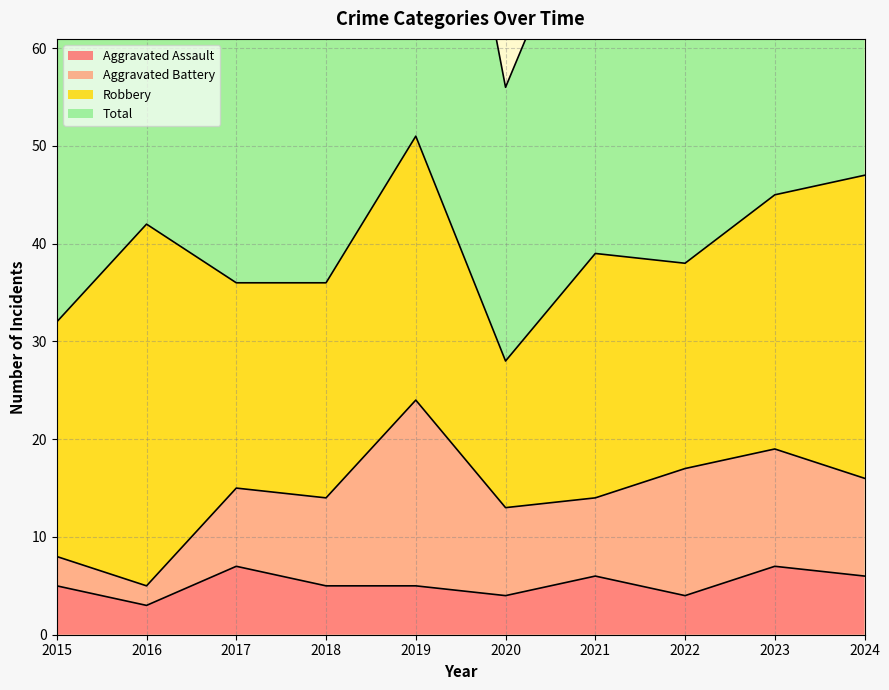

At which label does Aggravated Assault first exceed 5?

2017